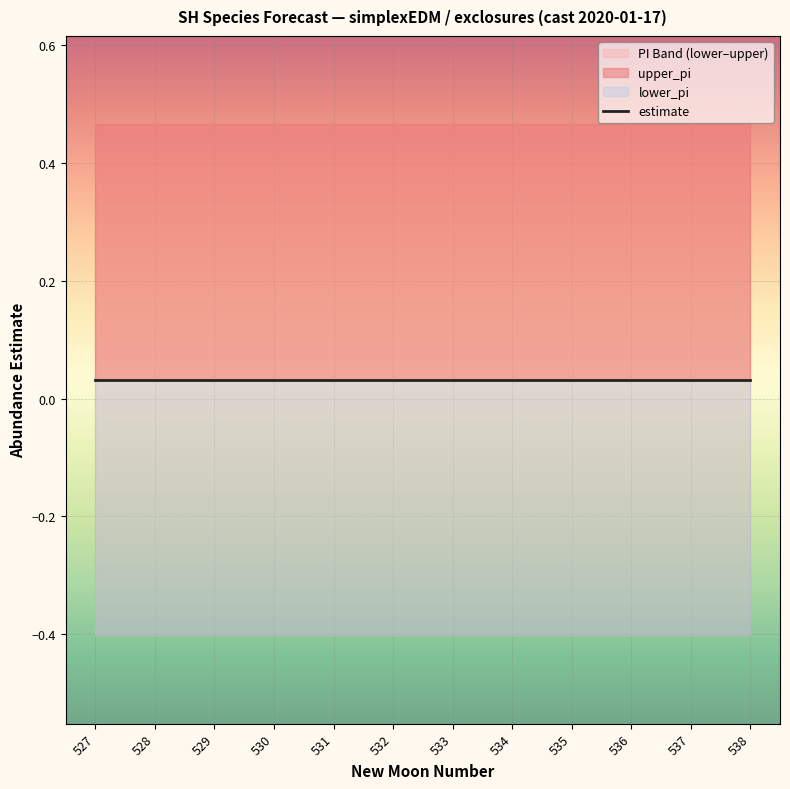

Between 527 and 535, which series saw the biggest shift?

estimate